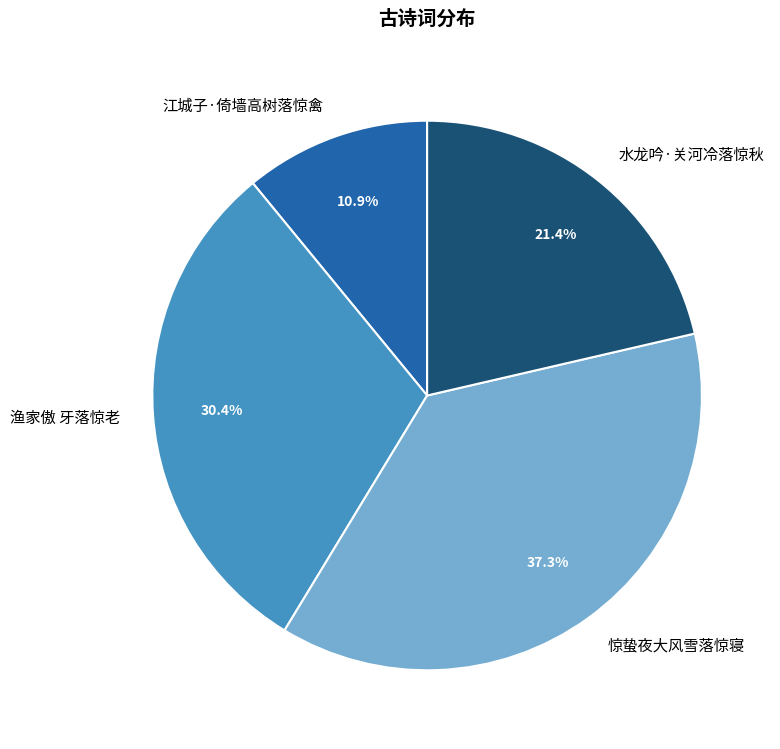

What percentage is the 水龙吟·关河冷落惊秋 slice, to the nearest percent?

21%